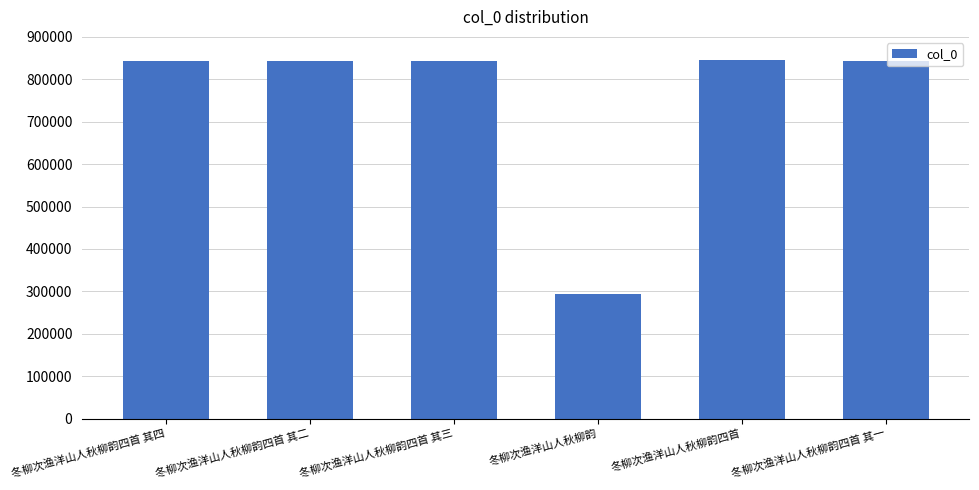

What is the difference between the maximum and minimum values?

550087